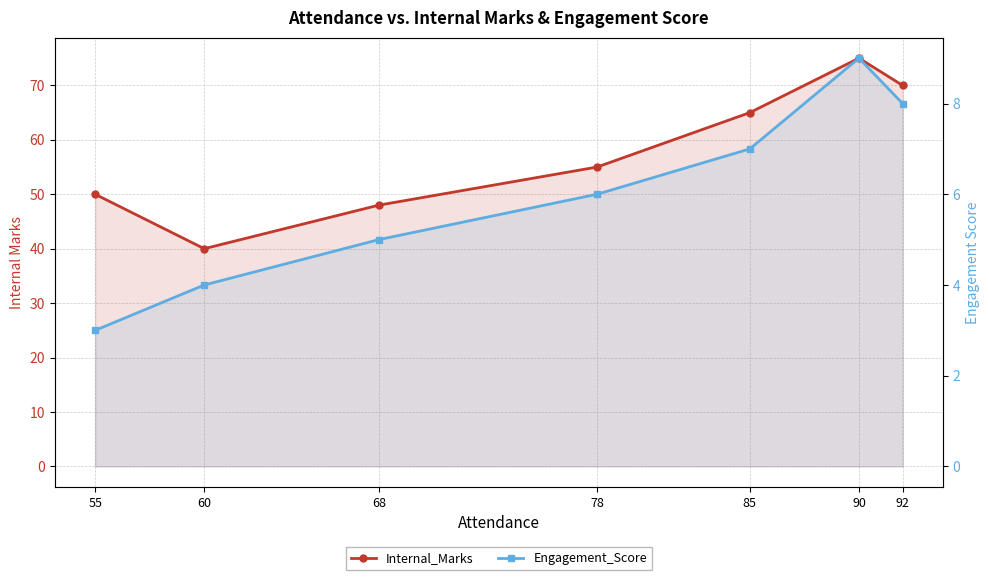

At which category does the chart reach its minimum across all series?

55